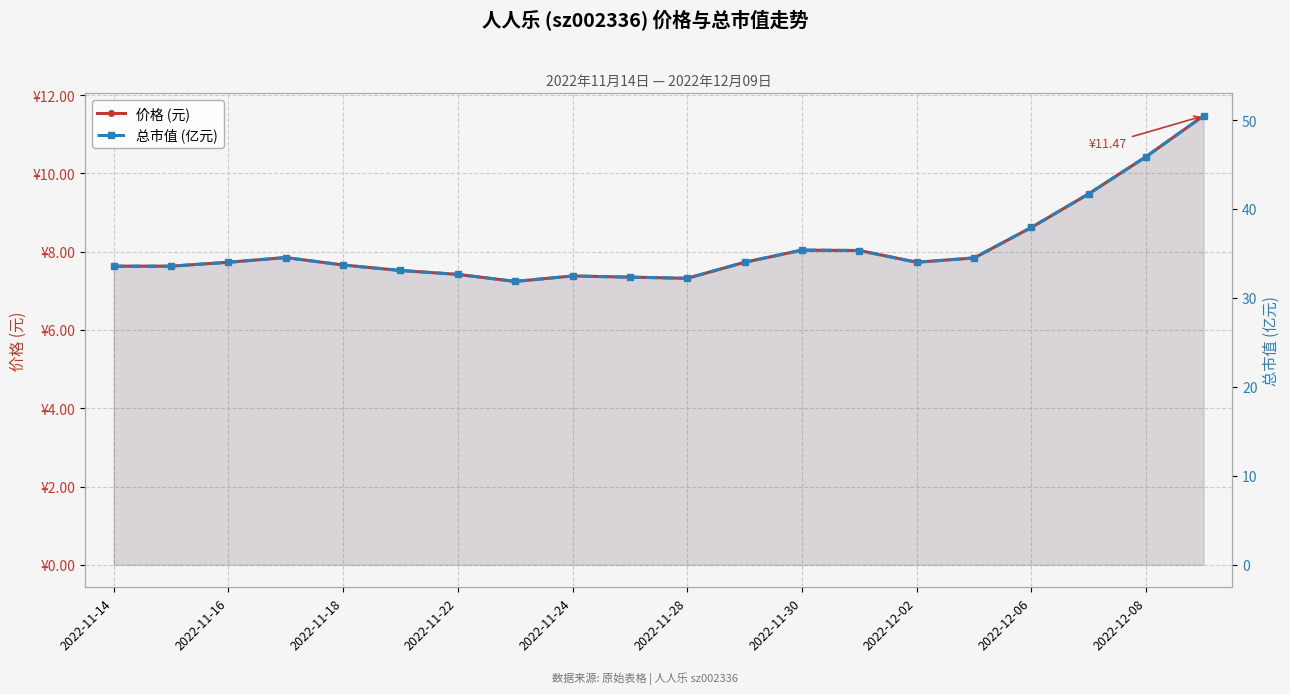

The value of 总市值 (亿元) at 19 is 50.5. True or false?

True